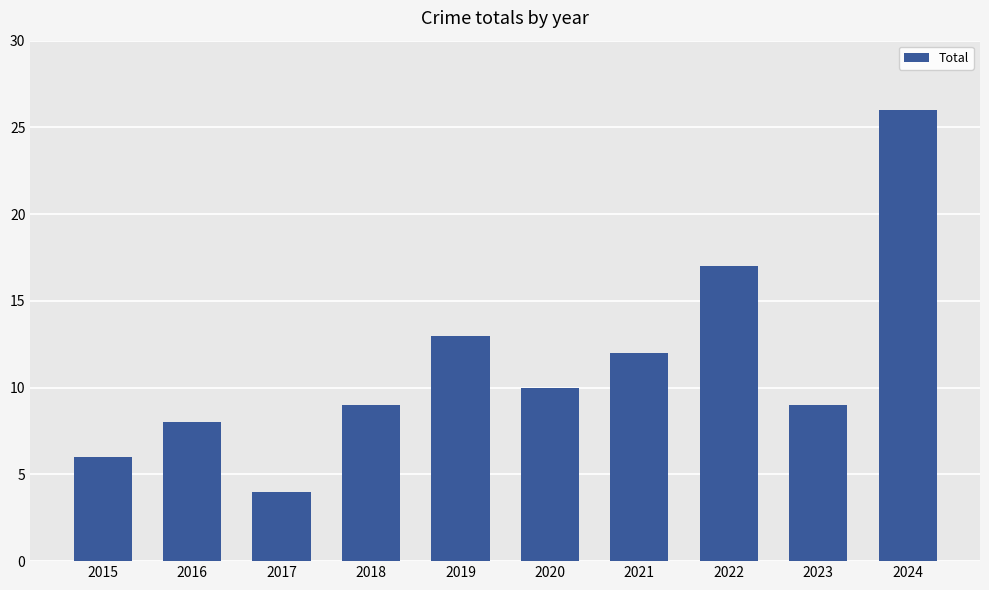

What is the change in value from 2017 to 2021?

+8